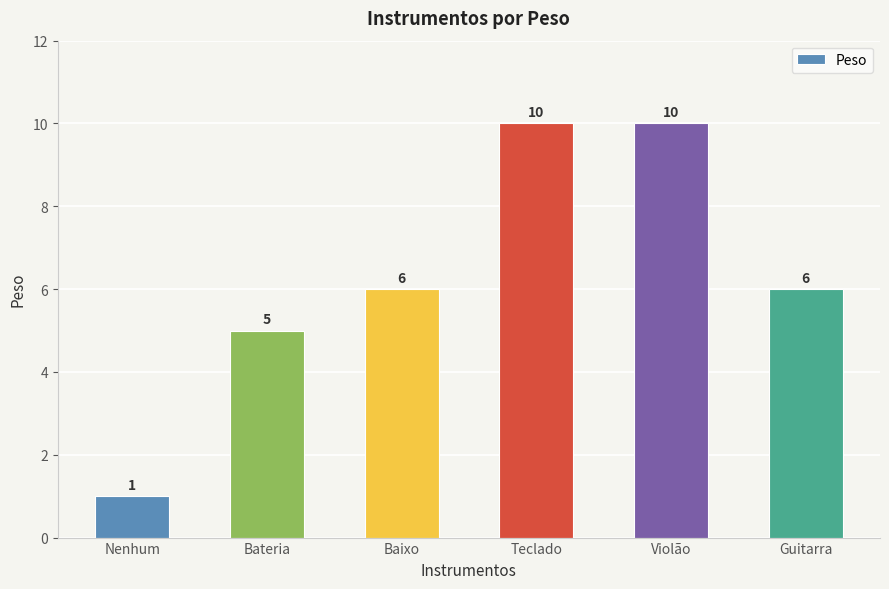

Where is the data nearest to the value 5?

Bateria